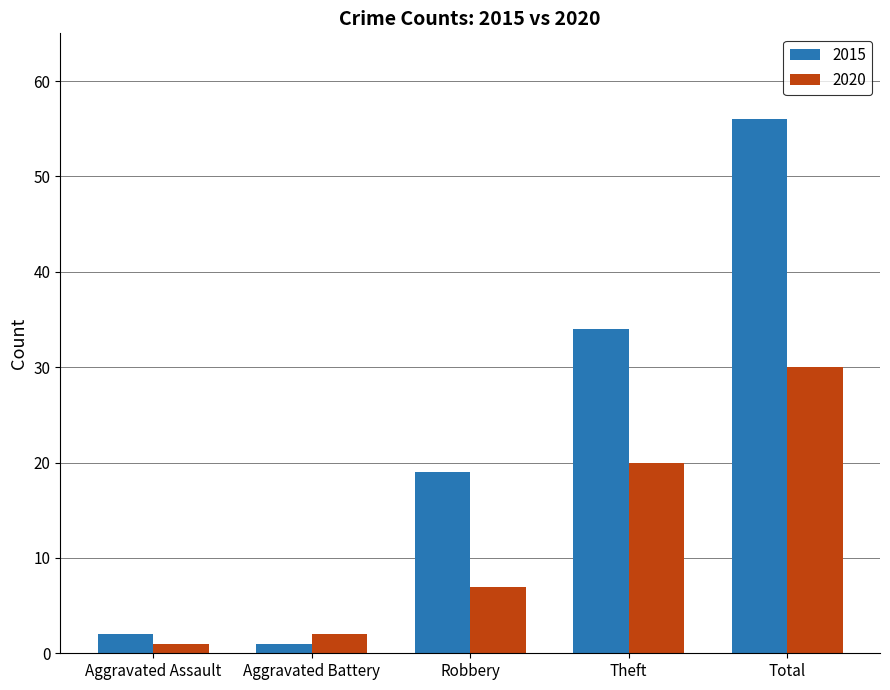

Which series changed the most between Theft and Total?

2015